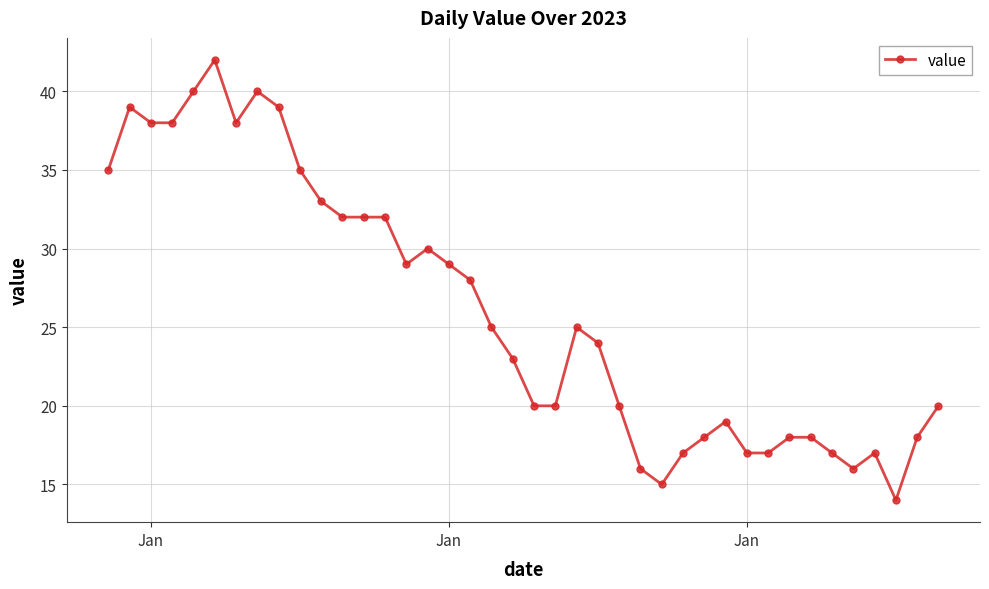

True or false: there are more than 0 points higher than both neighbors.

True